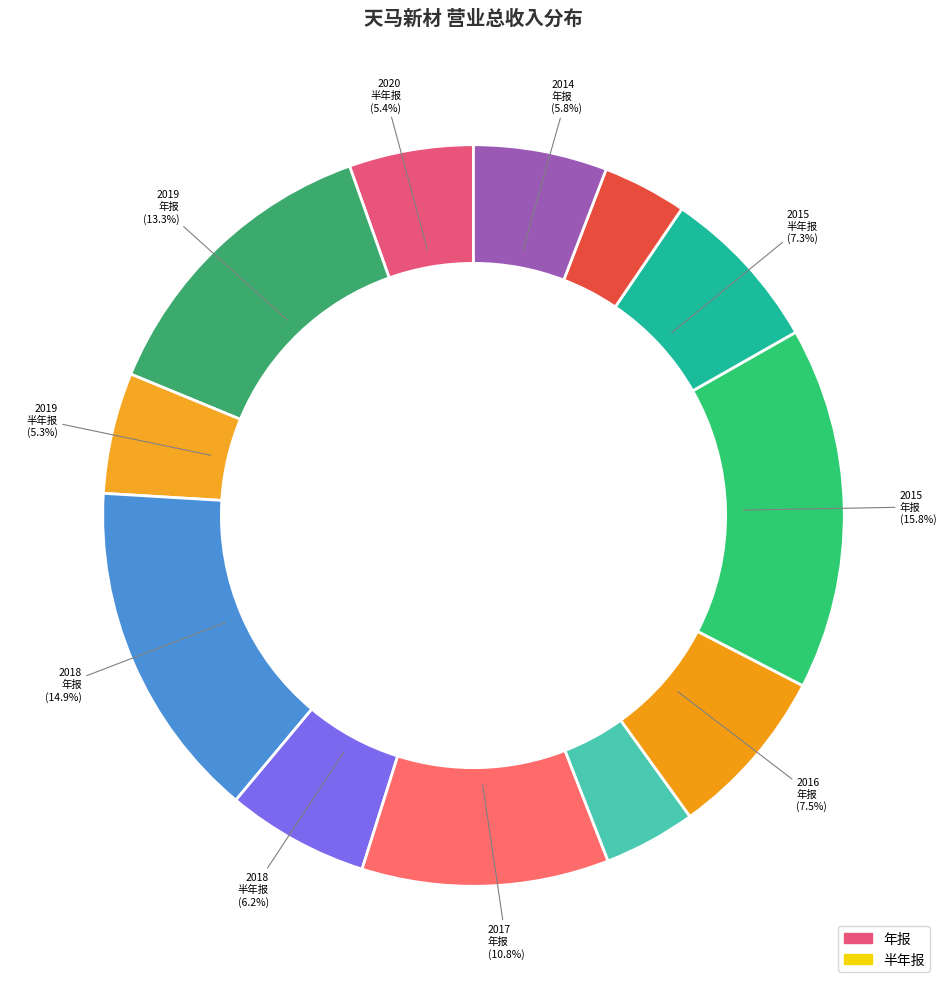

To the nearest percent, what percentage of the pie is 2014年 年报?

6%